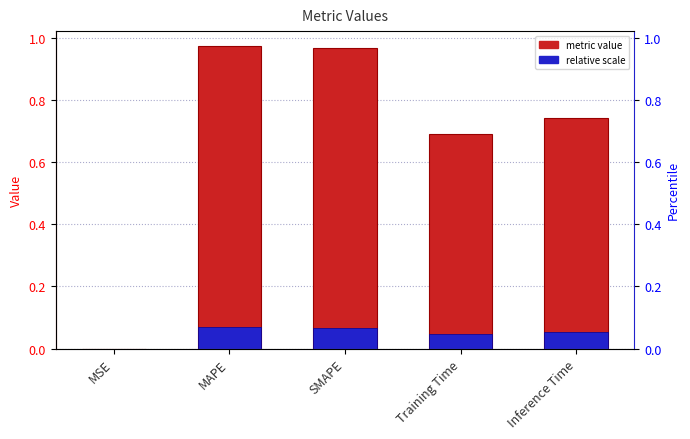

How many bars are there in each group?

2